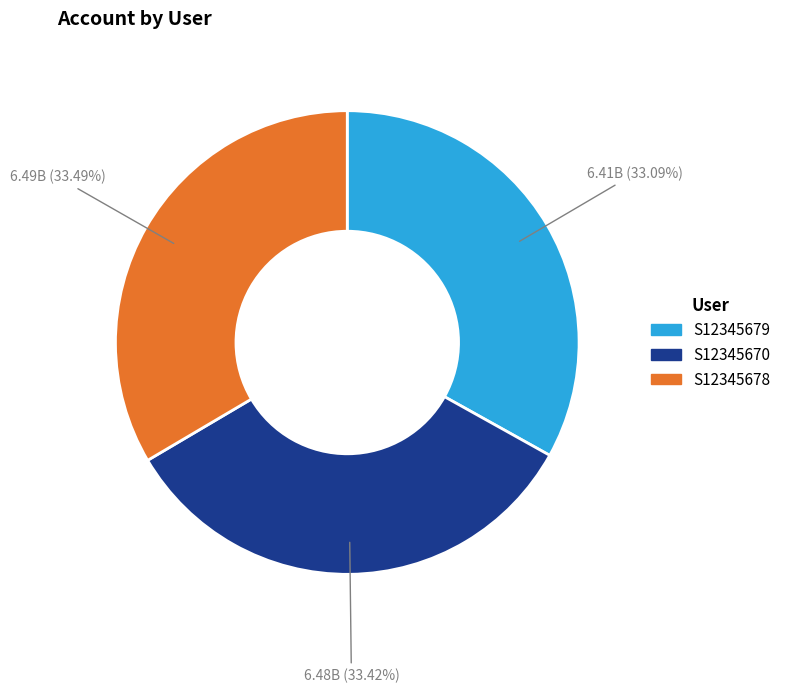

Is there any slice that represents more than half of the pie?

No